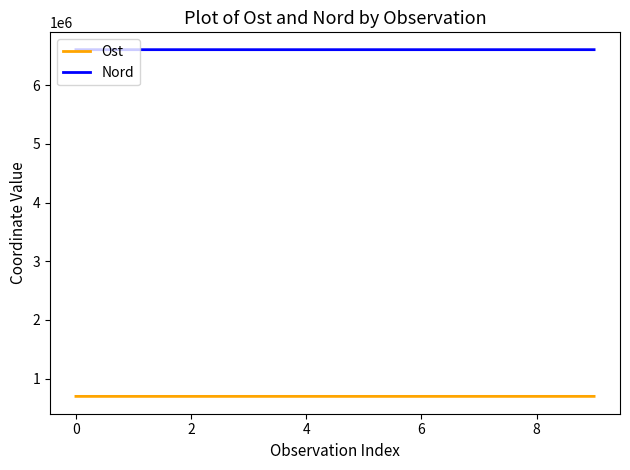

What is the maximum value for Ost?

697019.0